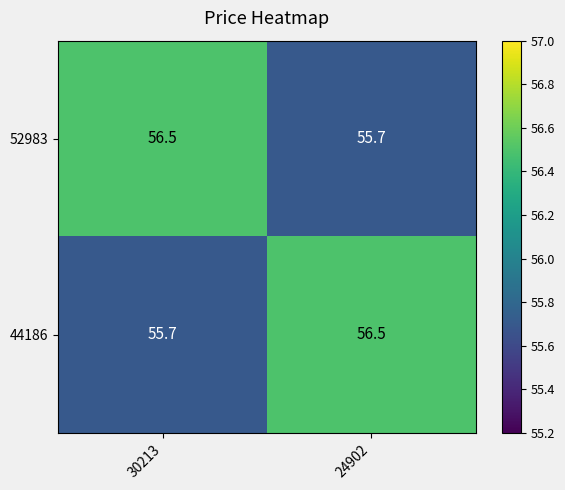

What is the spread (max minus min) of values at 24902?

0.8